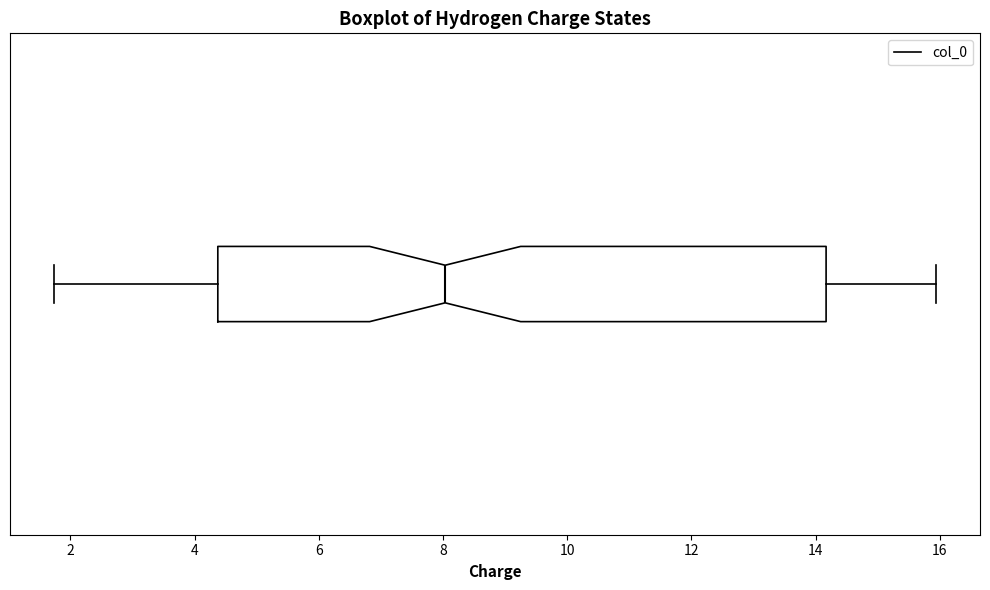

Where is the right edge of the box on the x-axis? The values are not printed on the chart, so give them approximately, as read against the axis.

14.2